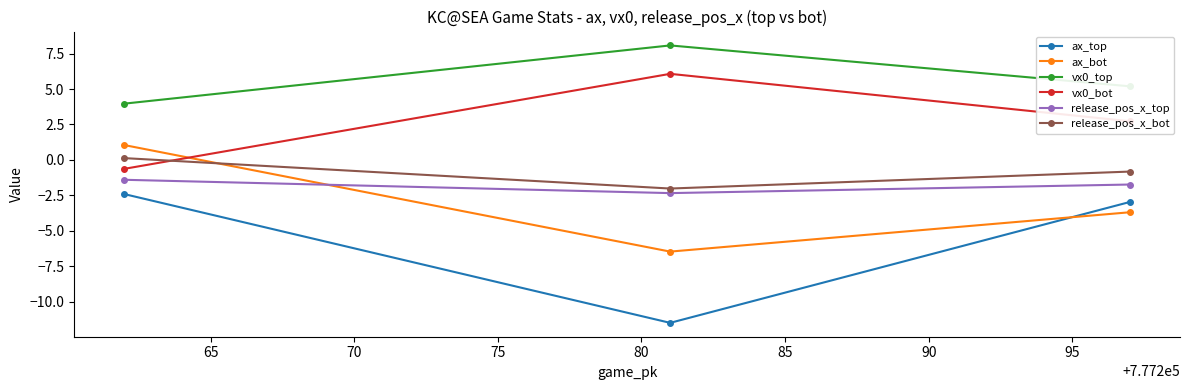

Which series has the largest range (max minus min)?

ax_top